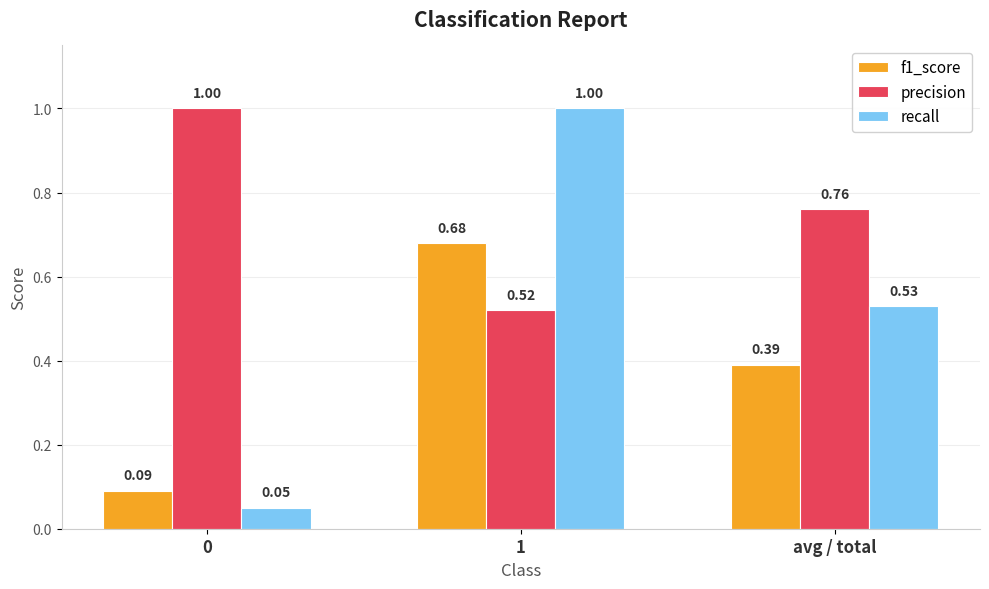

List the series in order of their overall mean, lowest first.

f1_score, recall, precision